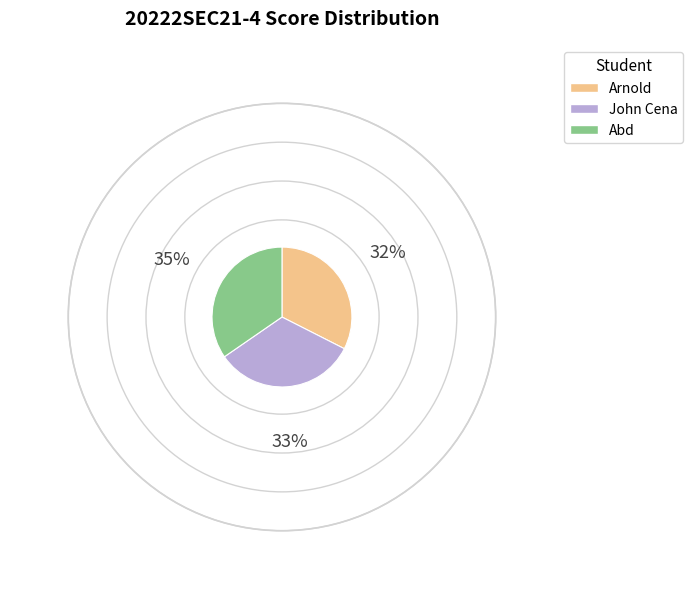

Which slice is the largest?

Abd